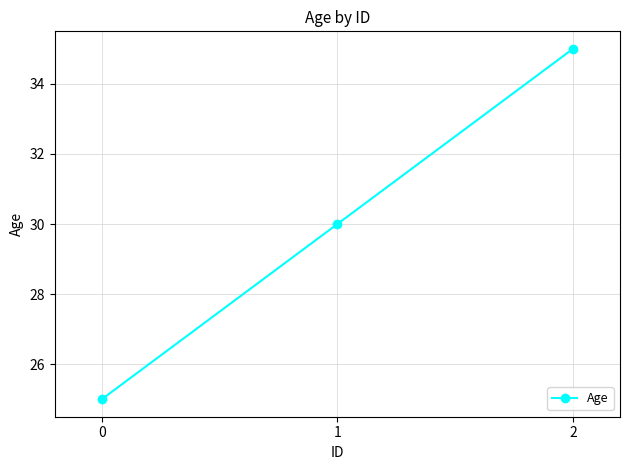

What is the approximate value at 2?

35